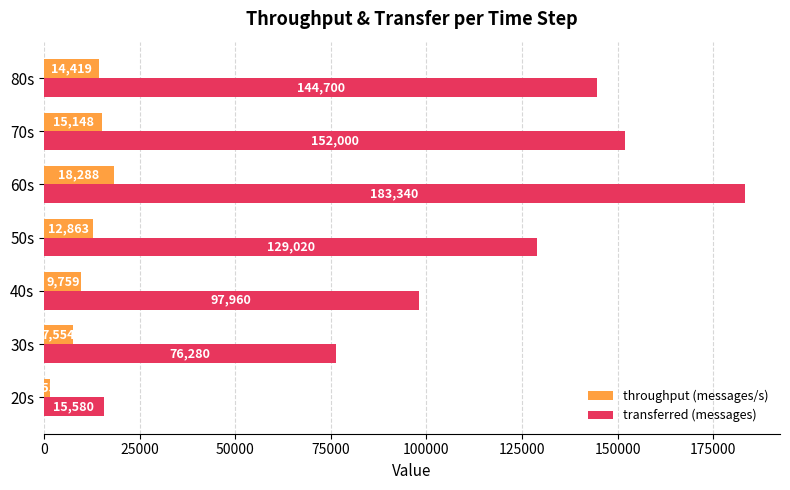

How many data points does each series have?

7